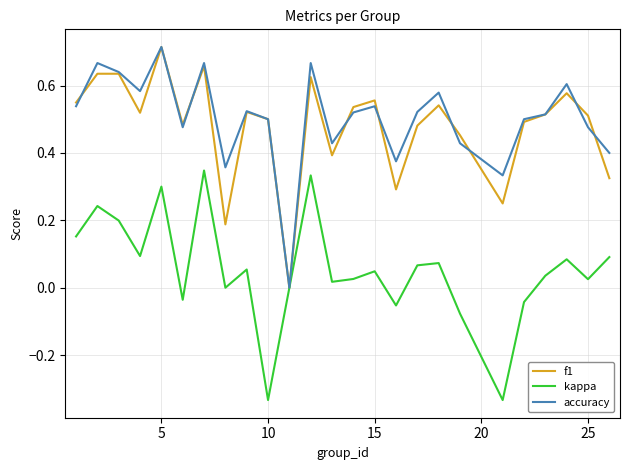

True or false: accuracy has more than 1 points higher than both neighbors.

True